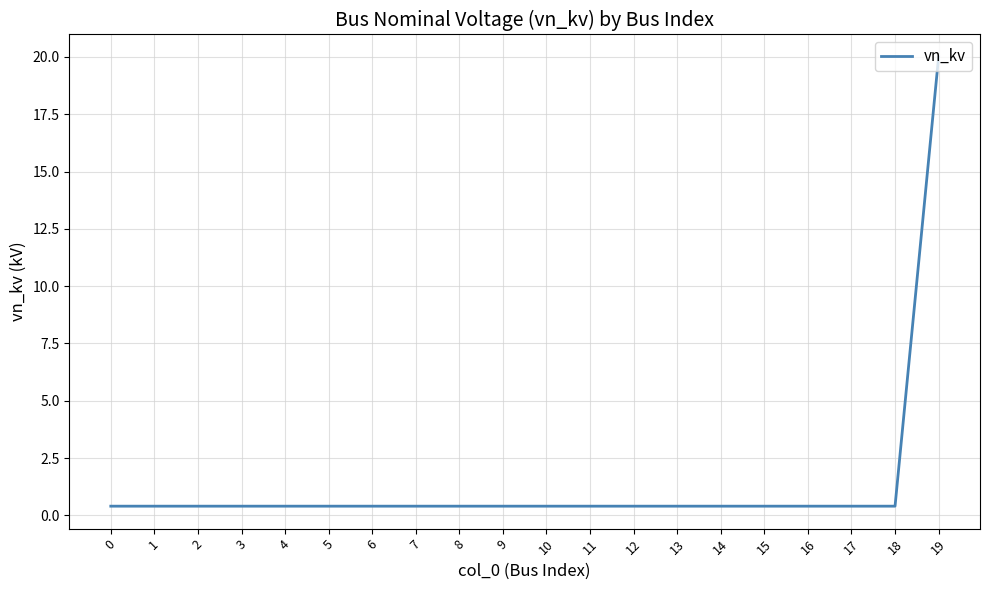

The value at 6 is 0.4. True or false?

True